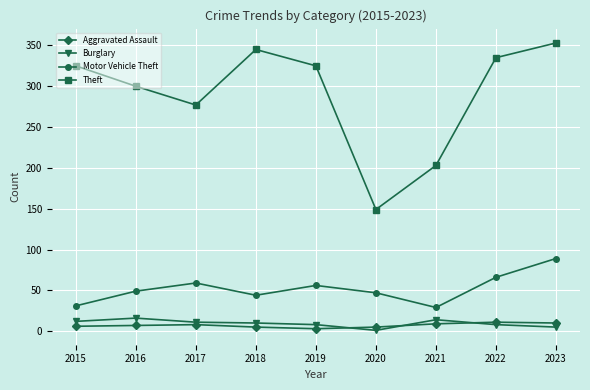

True or false: Aggravated Assault and Theft intersect in this chart.

False